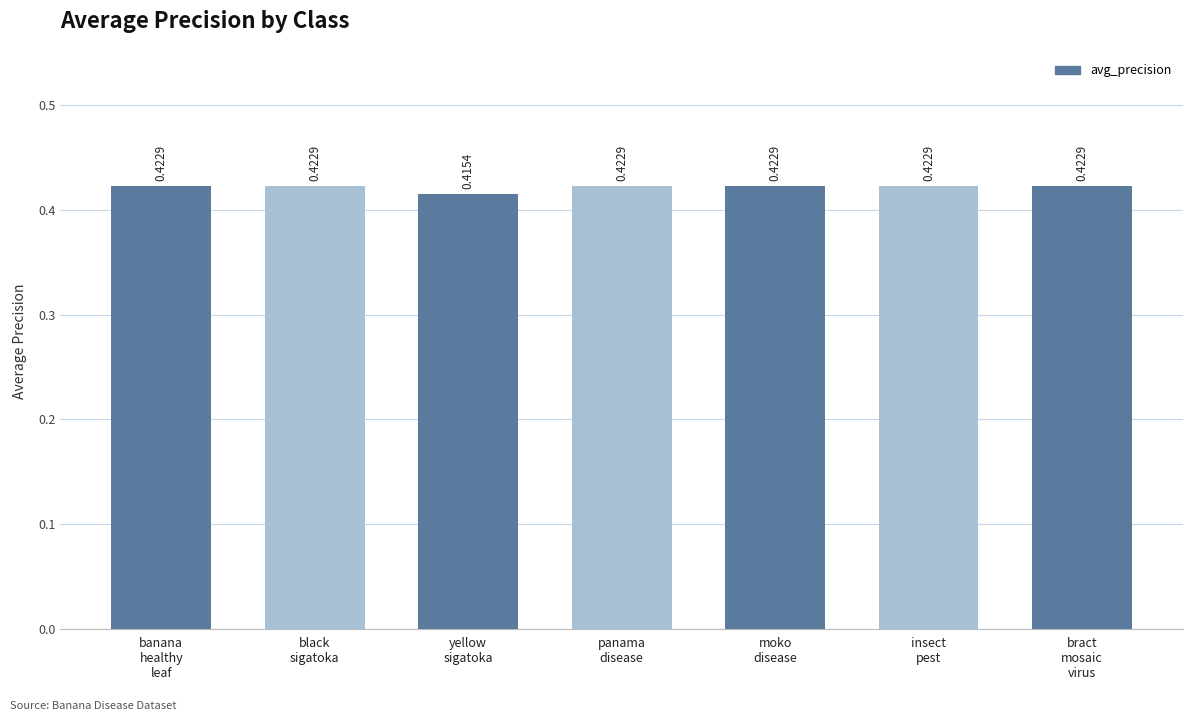

Count the values in the range 0 to 1.

7